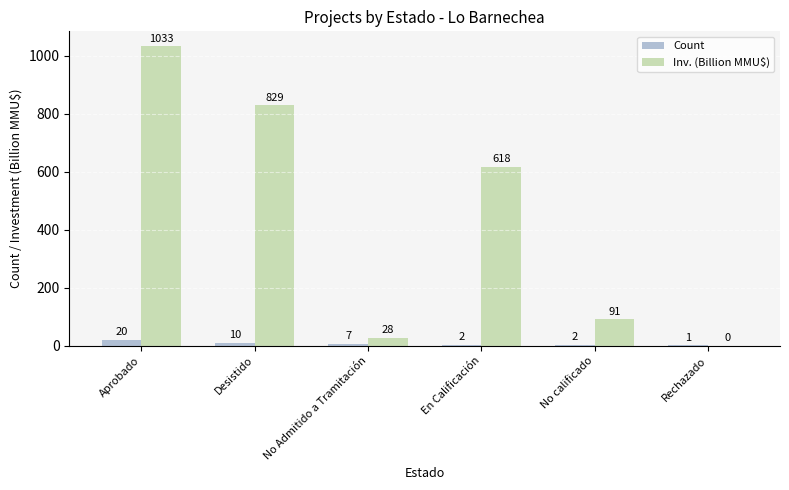

True or false: Count has a value of 10.0 at Desistido.

True